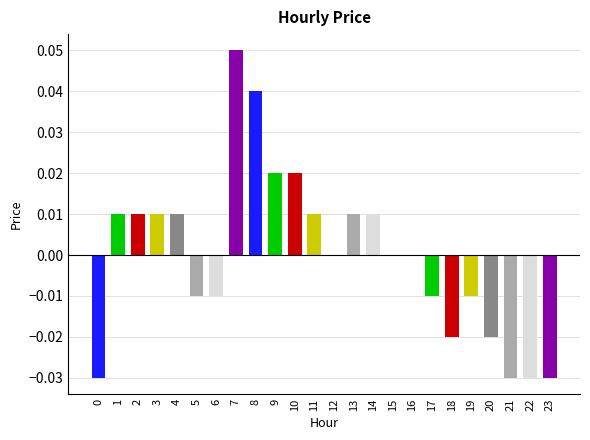

Between 4 and 9, which is larger?

9